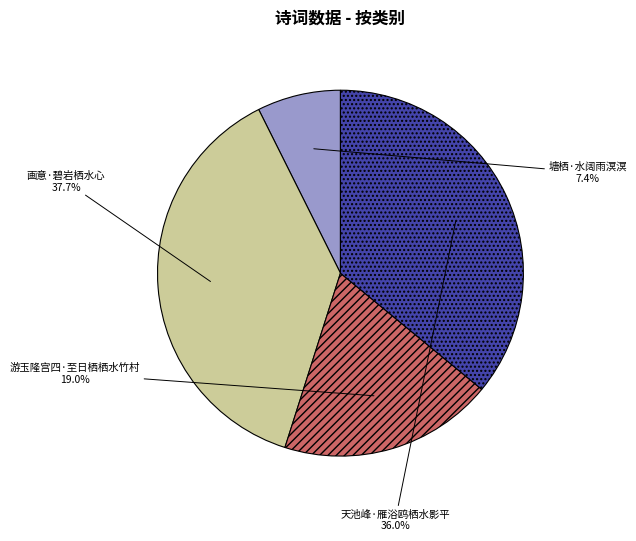

Do 塘栖·水阔雨溟溟 and 天池峰·雁浴鸥栖水影平 together represent more than half of the pie?

No